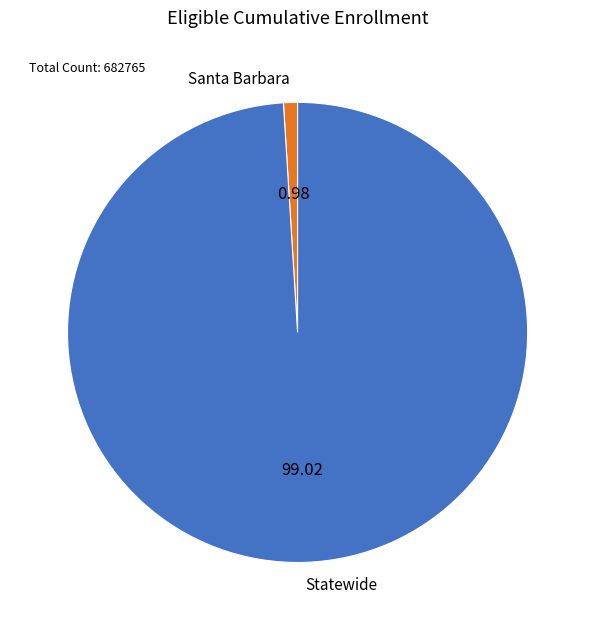

Is the sum of Statewide and Santa Barbara greater than half?

Yes